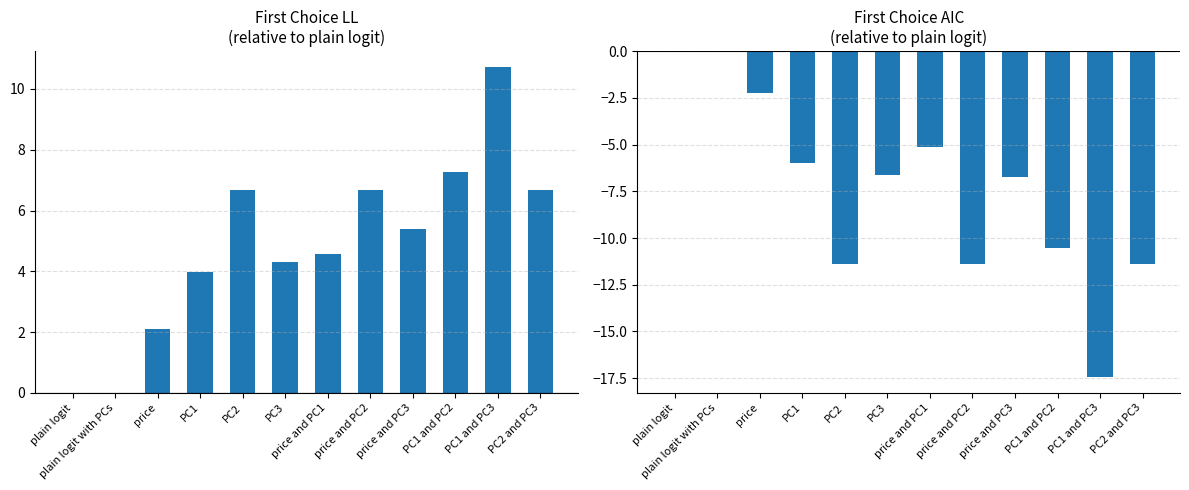

Rank the categories by First Choice LL value from lowest to highest.

plain logit, plain logit with PCs, price, PC1, PC3, price and PC1, price and PC3, PC2, price and PC2, PC2 and PC3, PC1 and PC2, PC1 and PC3